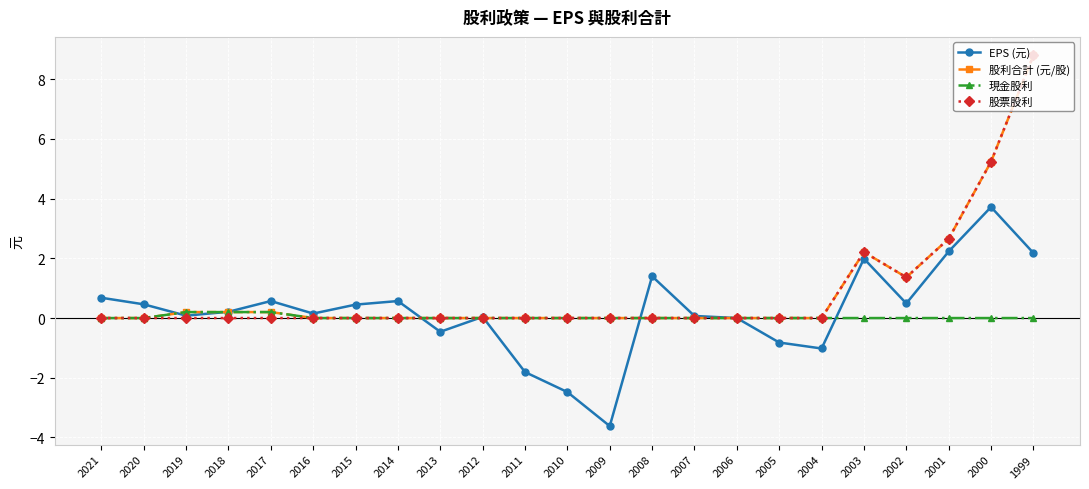

Between 2017 and 2011, which series saw the biggest shift?

EPS (元)